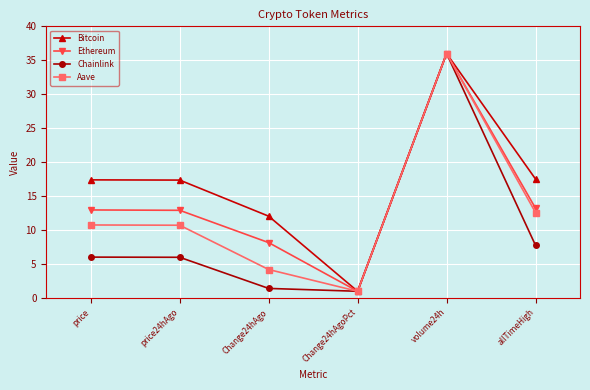

How many lines are shown in the chart?

4